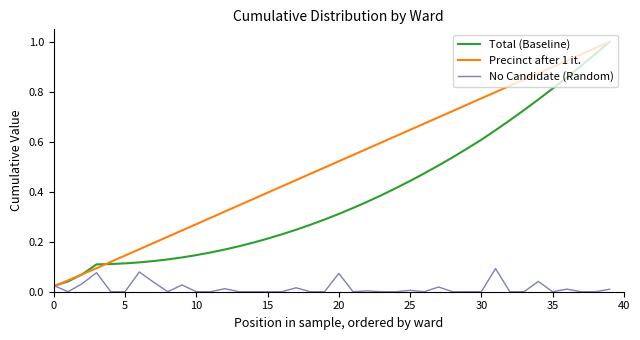

Which series has the largest total across all categories?

Precinct after 1 it.